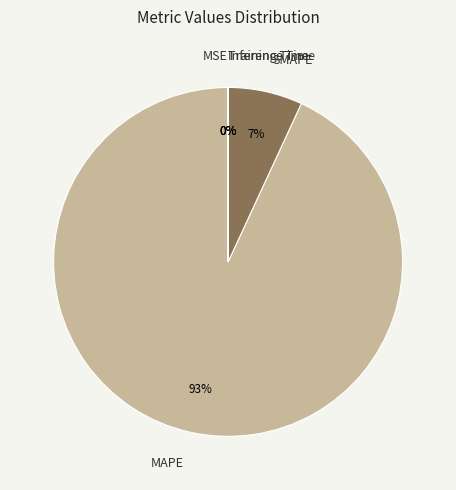

To the nearest percent, what portion does MAPE represent?

93%